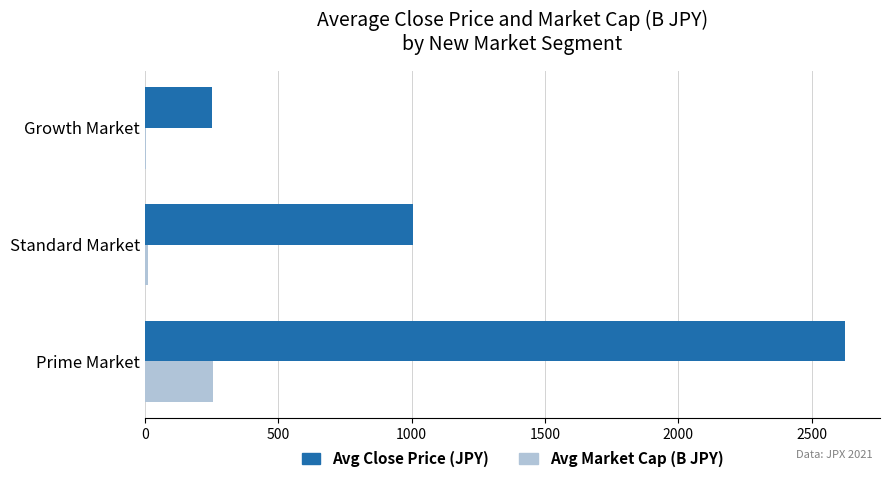

What is the sum of all Avg Market Cap (B JPY) values?

268.8